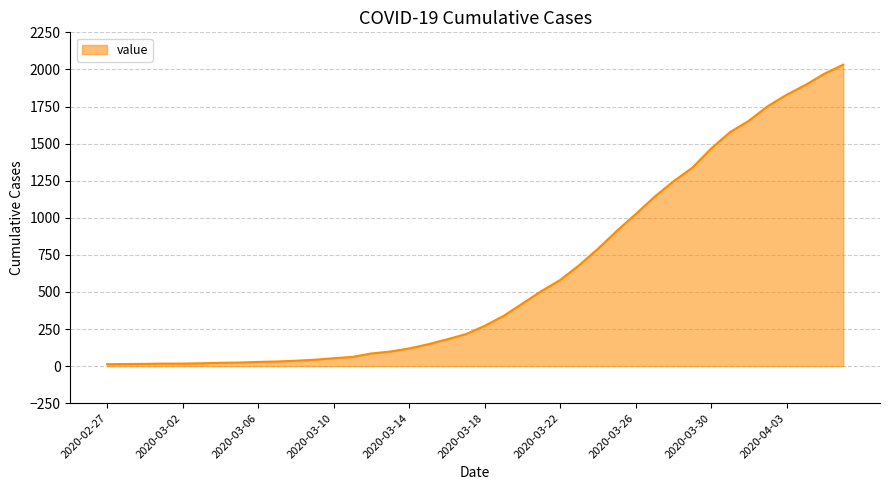

What is the difference between the maximum and minimum values?

2019